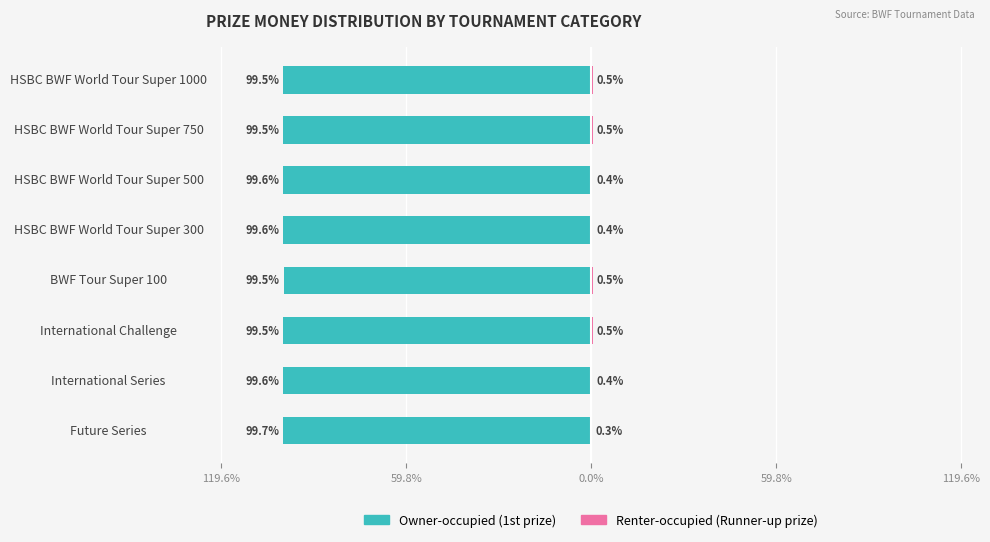

The value of Owner-occupied at 59.8% is -63.9. True or false?

False